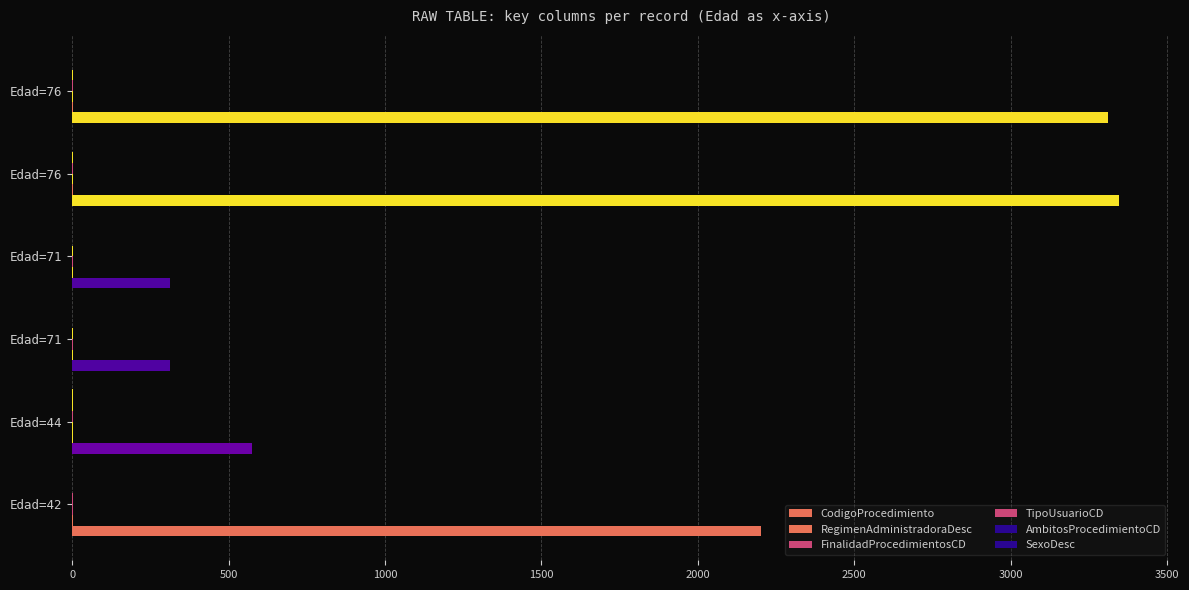

How many series are shown in this chart?

6